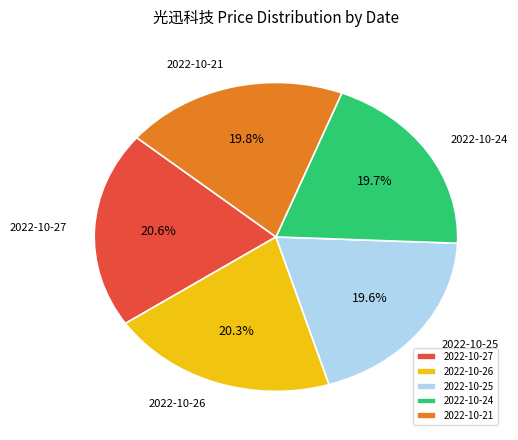

Combined, what portion of the pie is 2022-10-27 and 2022-10-21?

40.4%